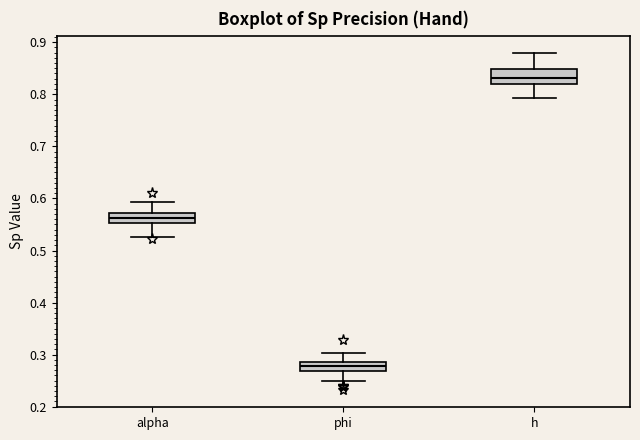

Where does the lower whisker of the box for h end on the y-axis? The values are not printed on the chart, so give them approximately, as read against the axis.

0.79